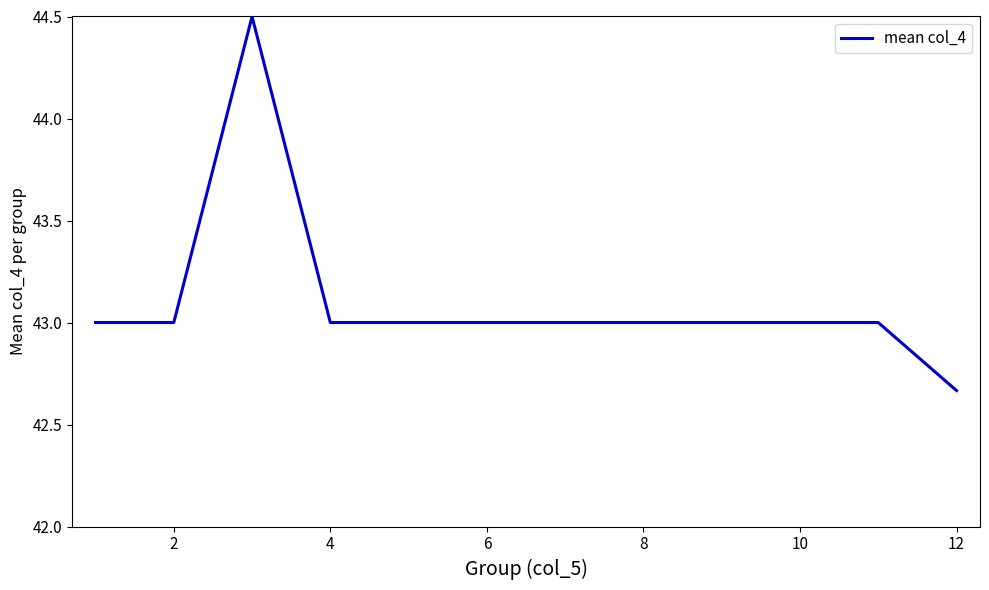

What is the maximum value shown in the chart?

44.5